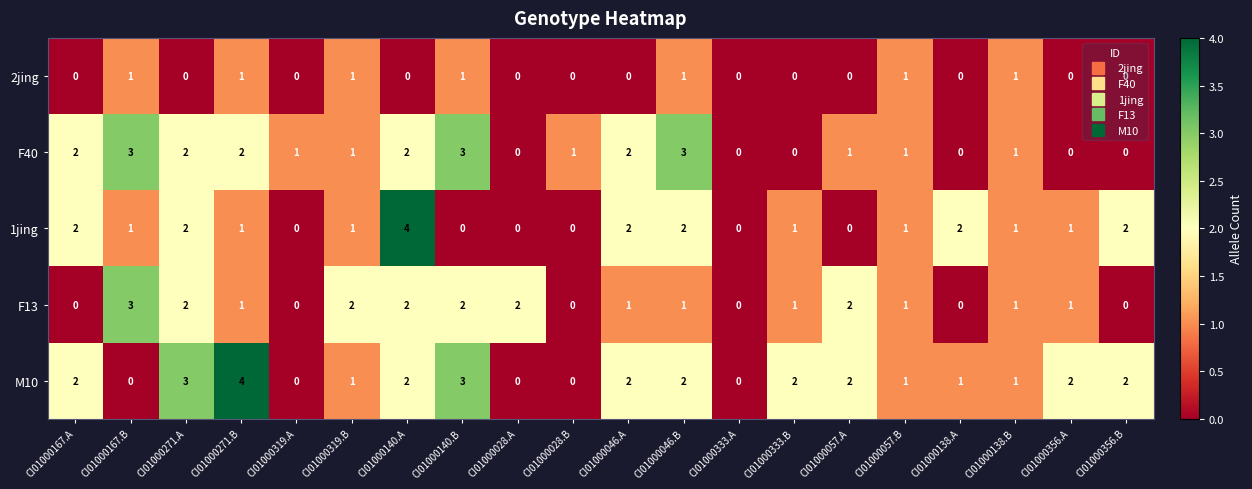

How many positive values does the F40 series have?

14